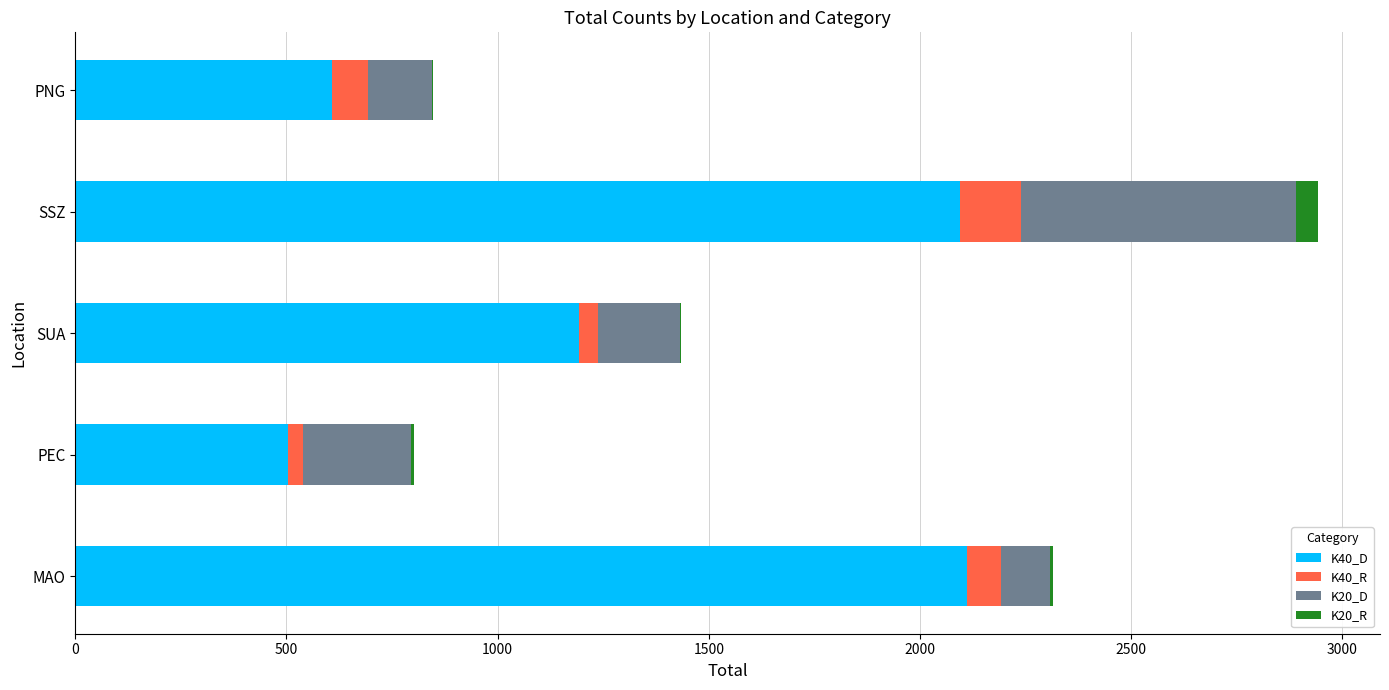

The value of K40_D at SSZ is 507. True or false?

False